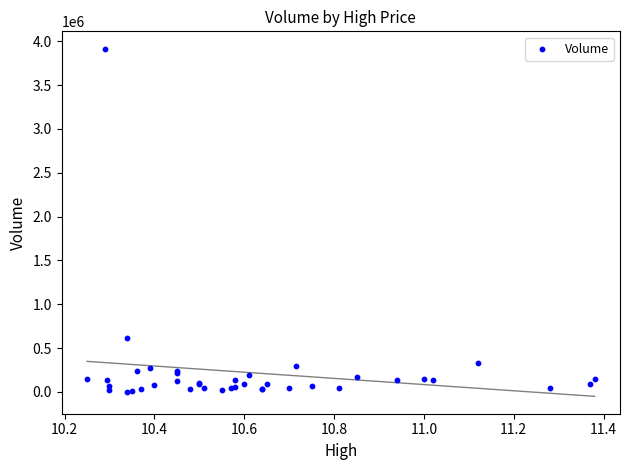

What Y value in the scatter plot is closest to 1958250?

618900